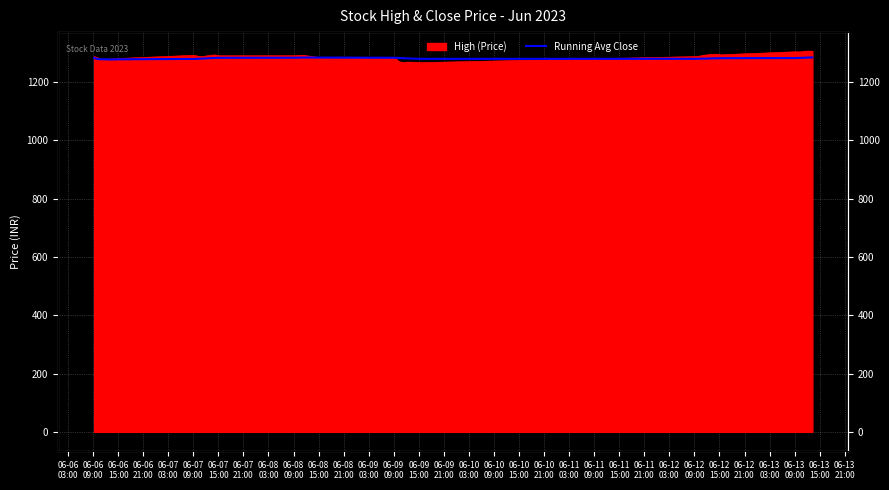

What is the value of the 20th point from the left?

1284.2